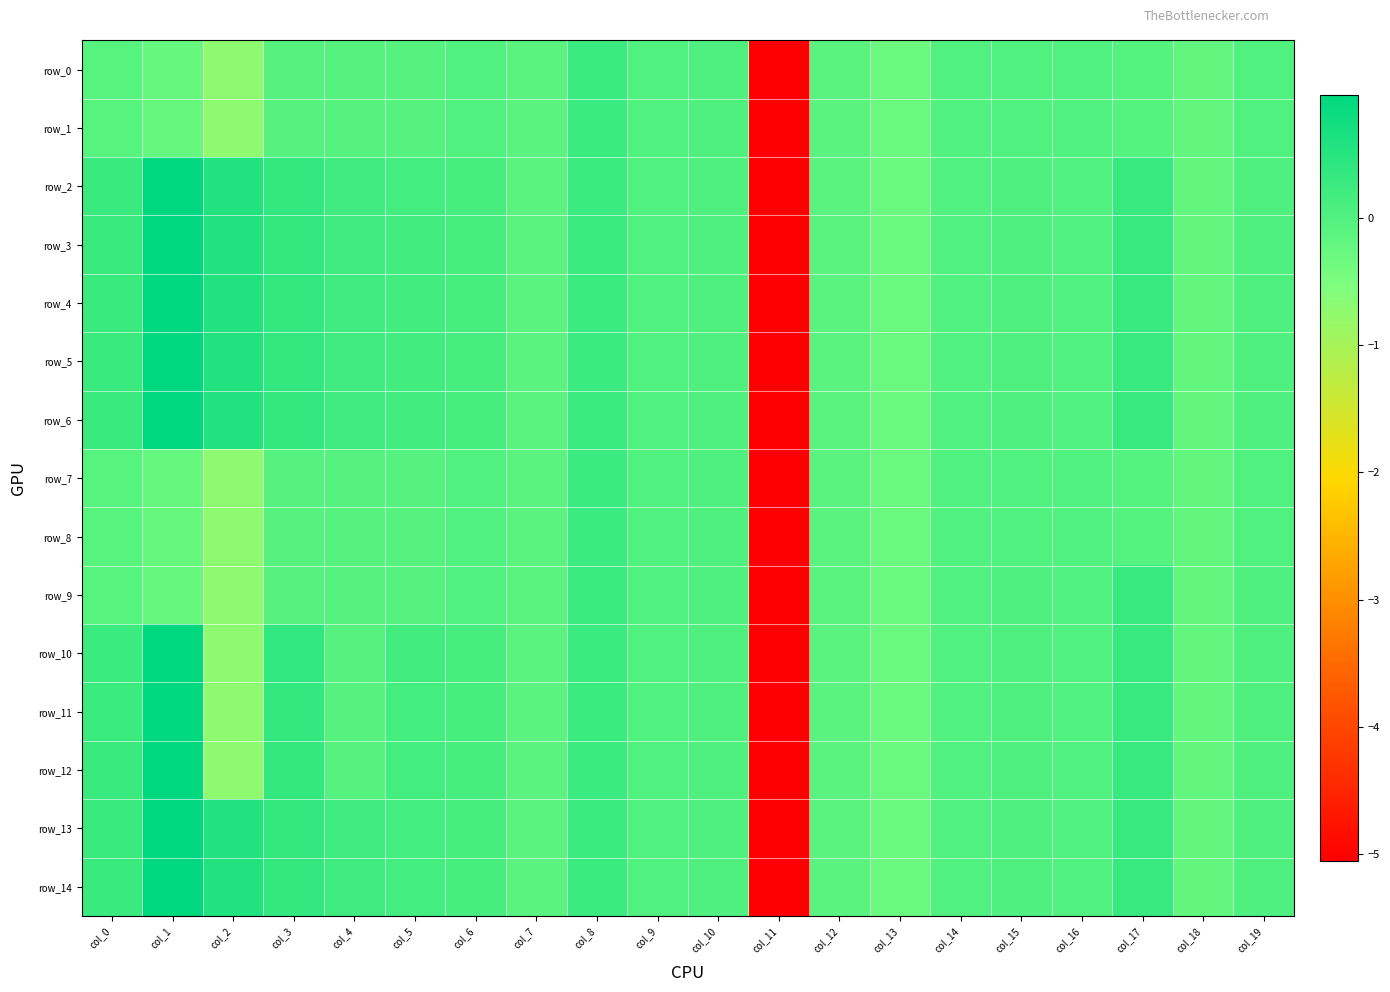

The row_12 series shows 0.0 at col_19. True or false?

True